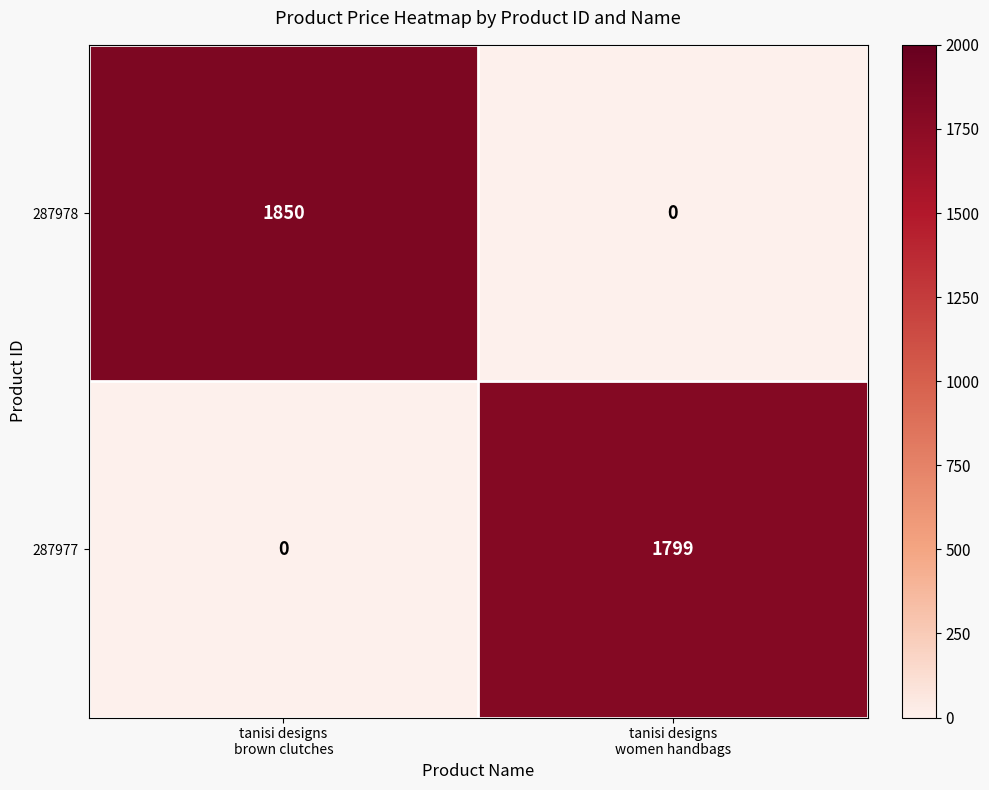

Between tanisi designs
brown clutches and tanisi designs
women handbags, which series saw the biggest shift?

287978